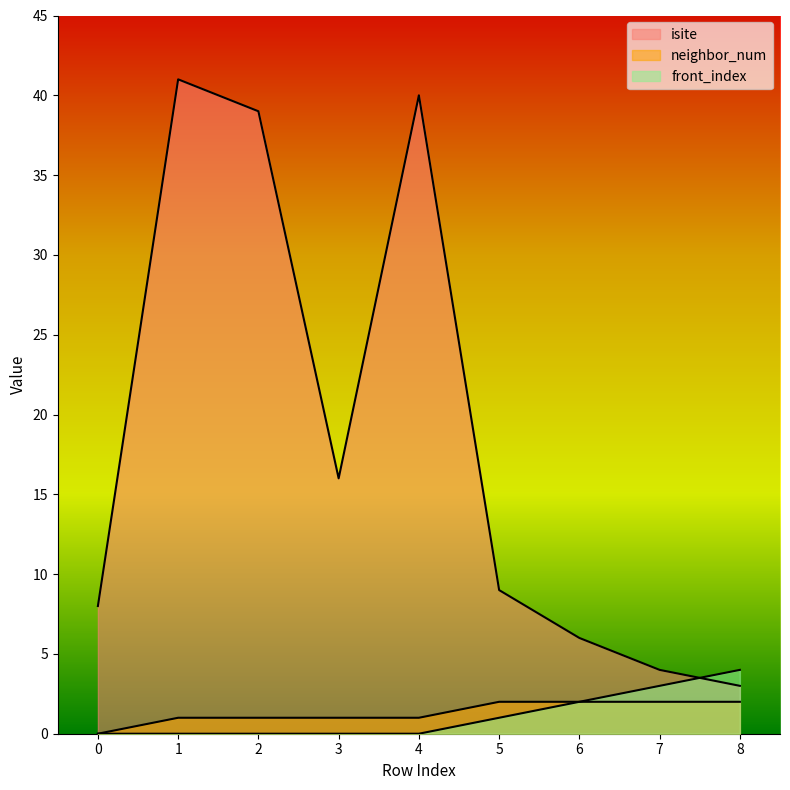

What value does the neighbor_num series have at 1?

1